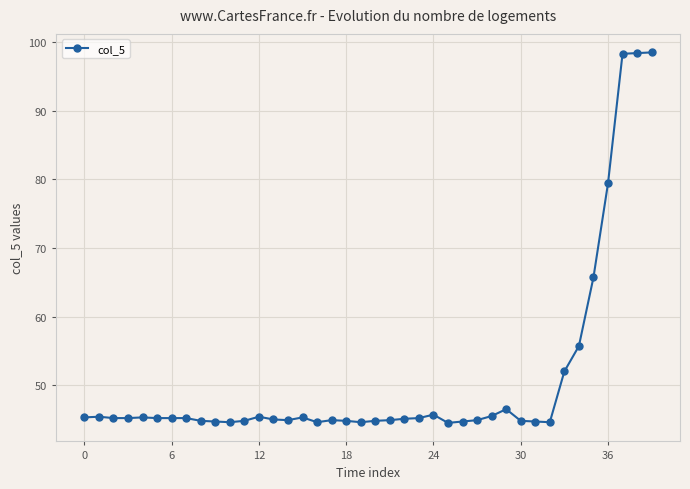

What is the value of the 39th point from the left?

98.4